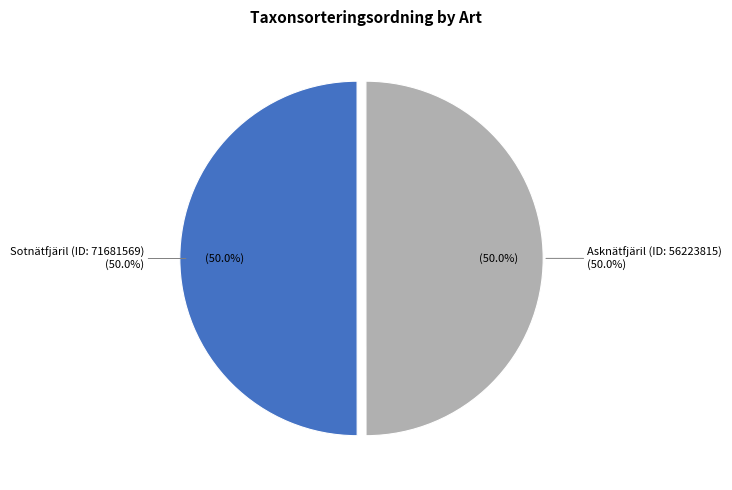

True or false: Sotnätfjäril (ID: 71681569) accounts for 50% of the total.

True